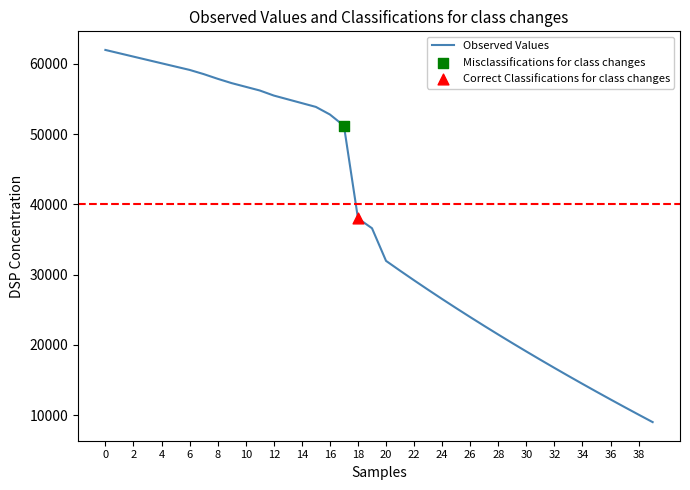

What is the difference between the maximum and minimum values?

52959.4